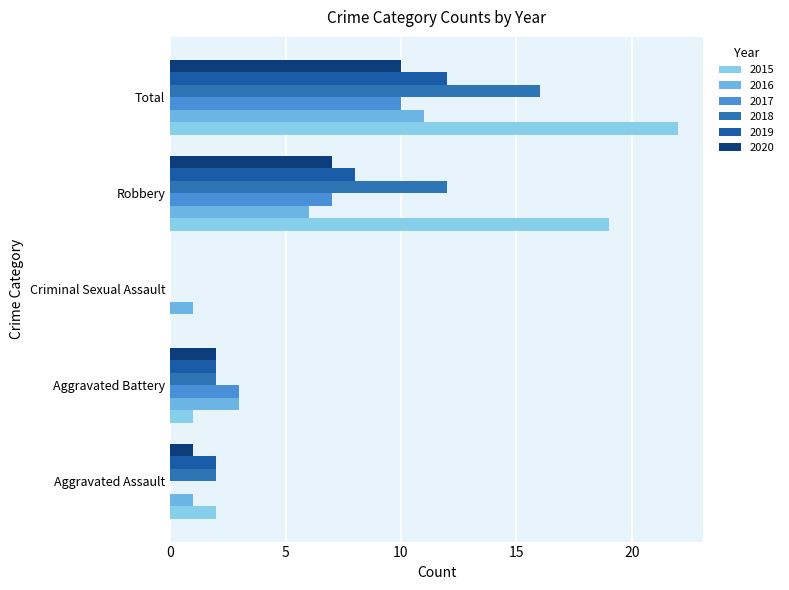

Which series has the widest spread of values?

2015